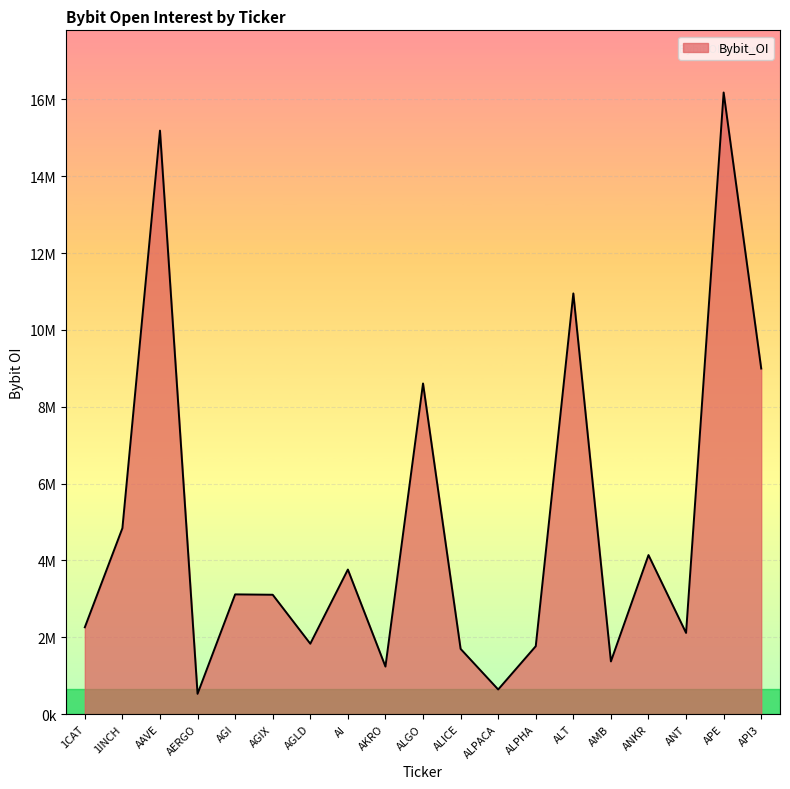

Is this an area chart (filled region under the line)?

Yes